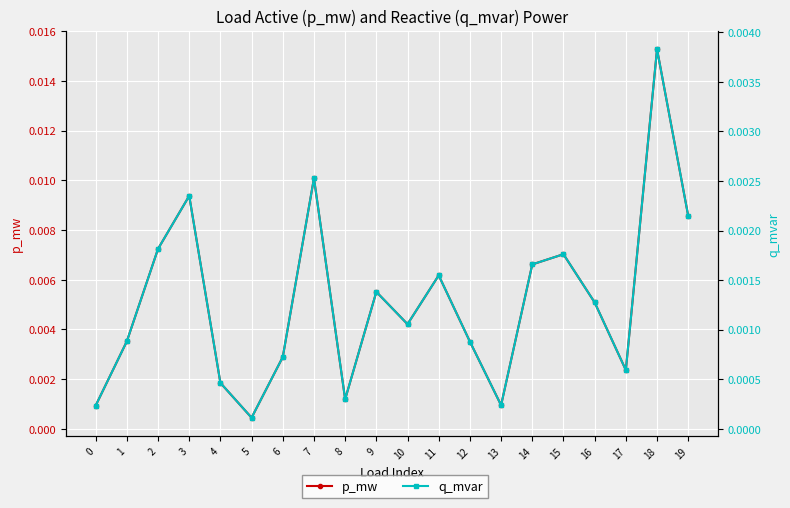

At which category is the sum across all series the highest?

18